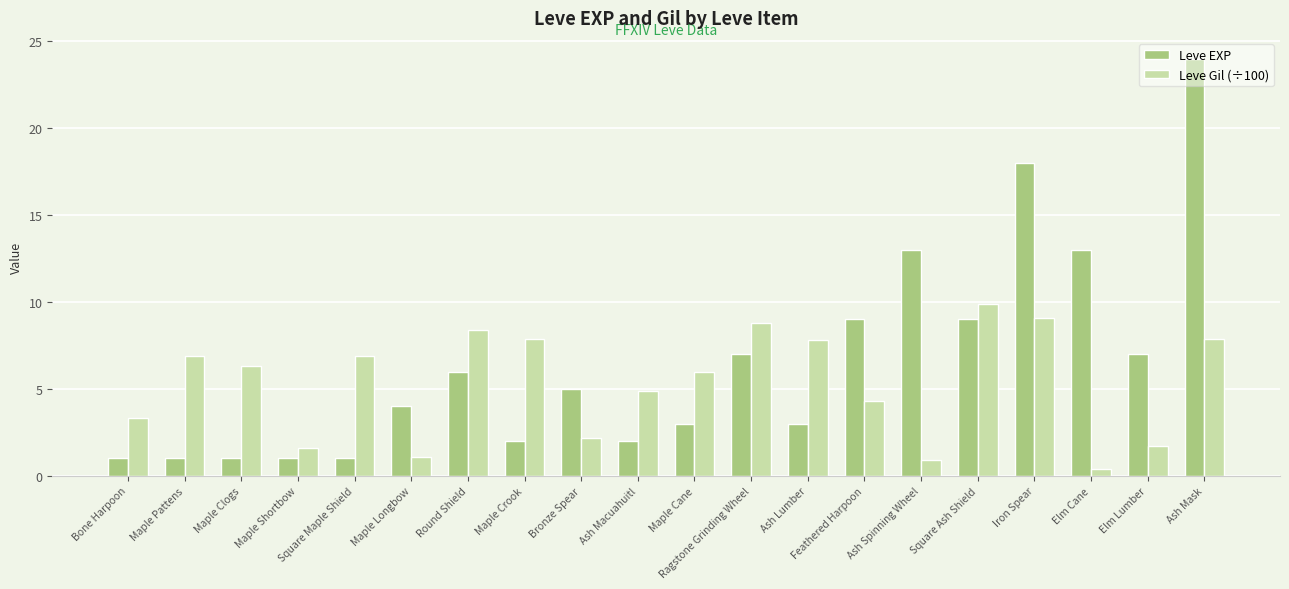

Is the value of Leve Gil (÷100) at Round Shield greater than the value of Leve EXP at Ragstone Grinding Wheel?

Yes